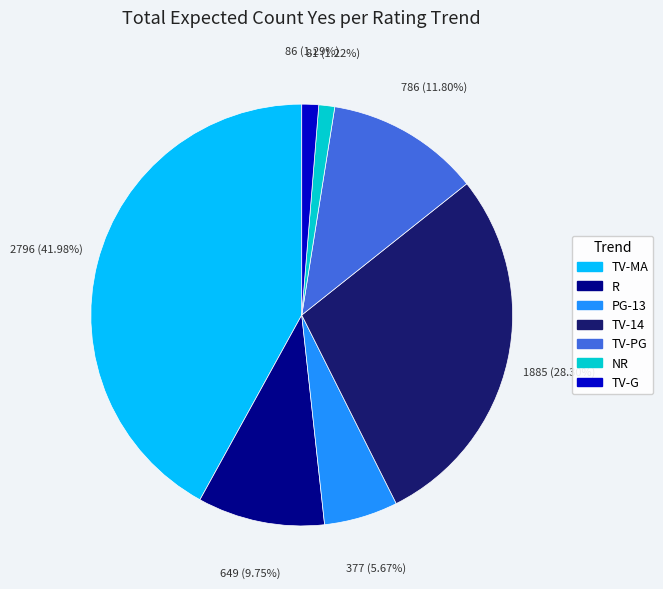

Do TV-PG and TV-G together represent more than half of the pie?

No